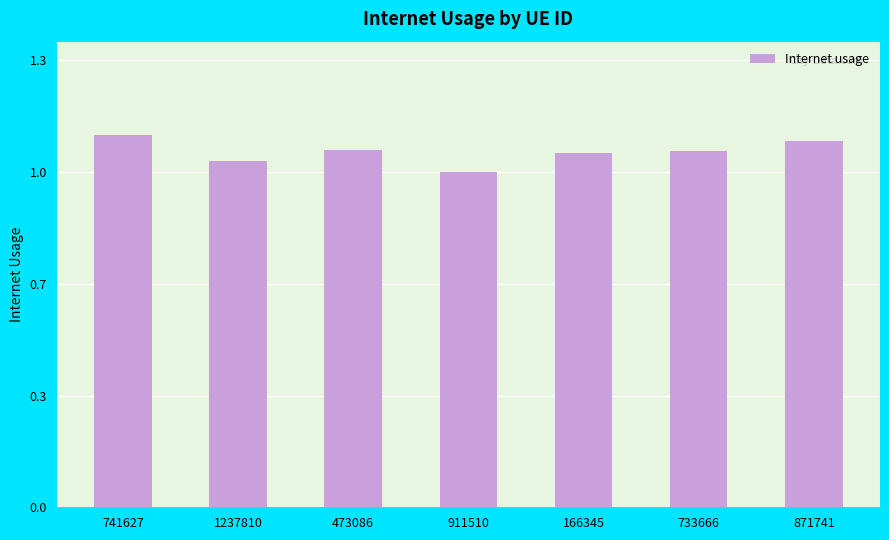

Approximately how many times larger is the value at 741627 compared to 473086?

1.0